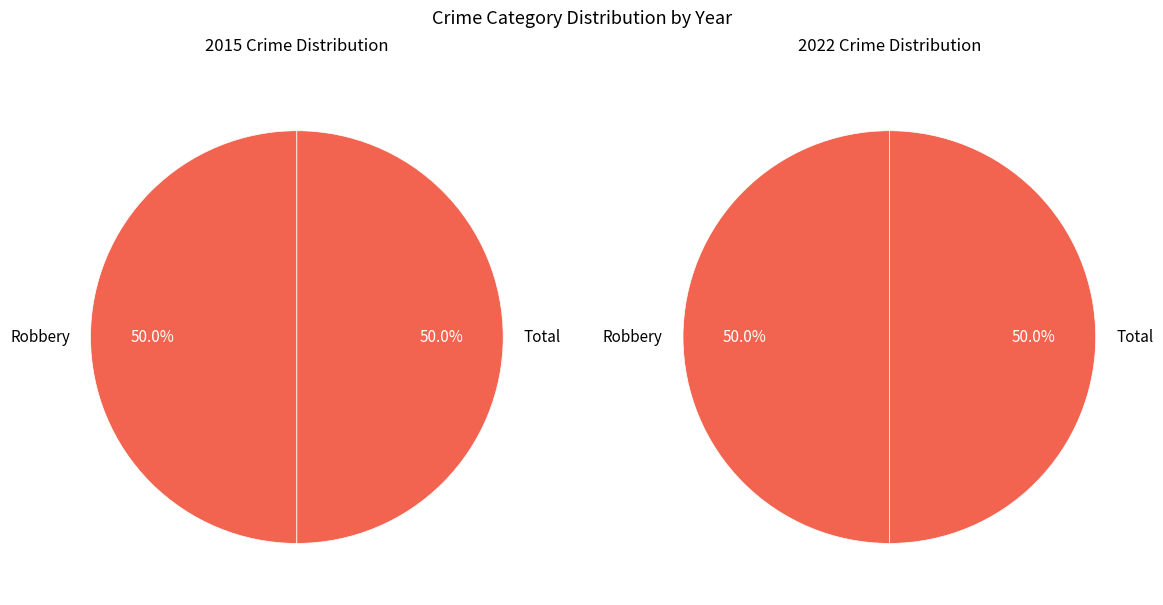

Count the number of slices in the pie.

2